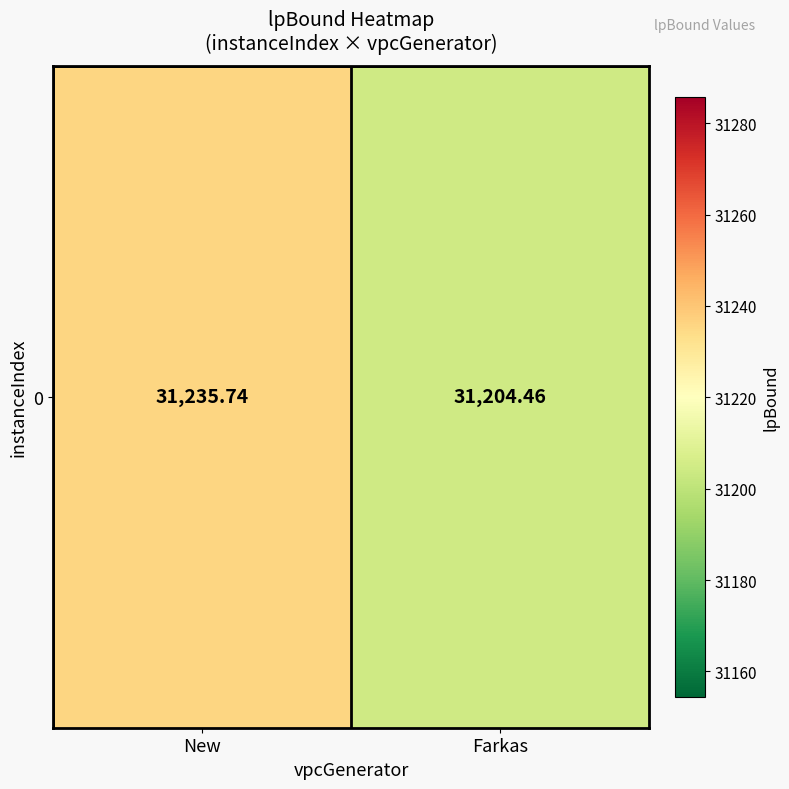

Is it true that the value at Farkas is 18967.6?

False